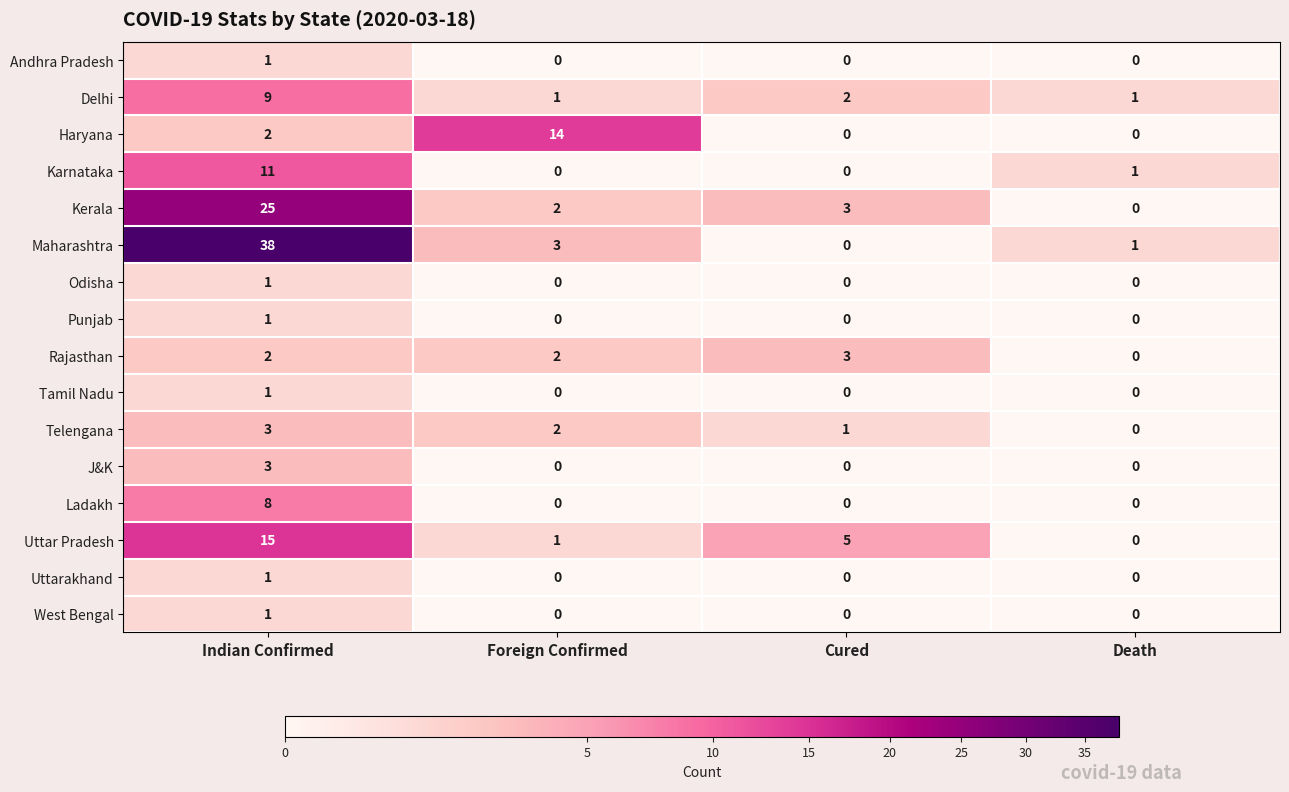

The value of Tamil Nadu at Indian Confirmed is 1. True or false?

True